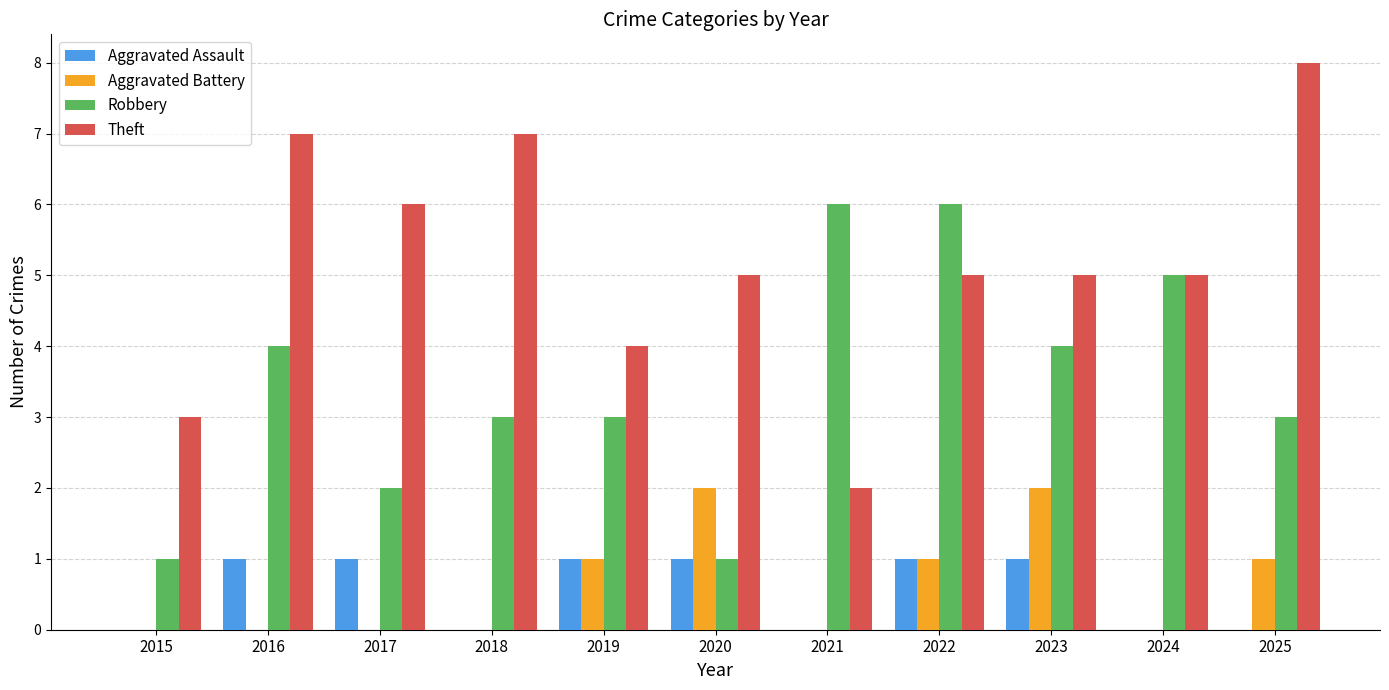

At which category is the sum across all series the highest?

2022